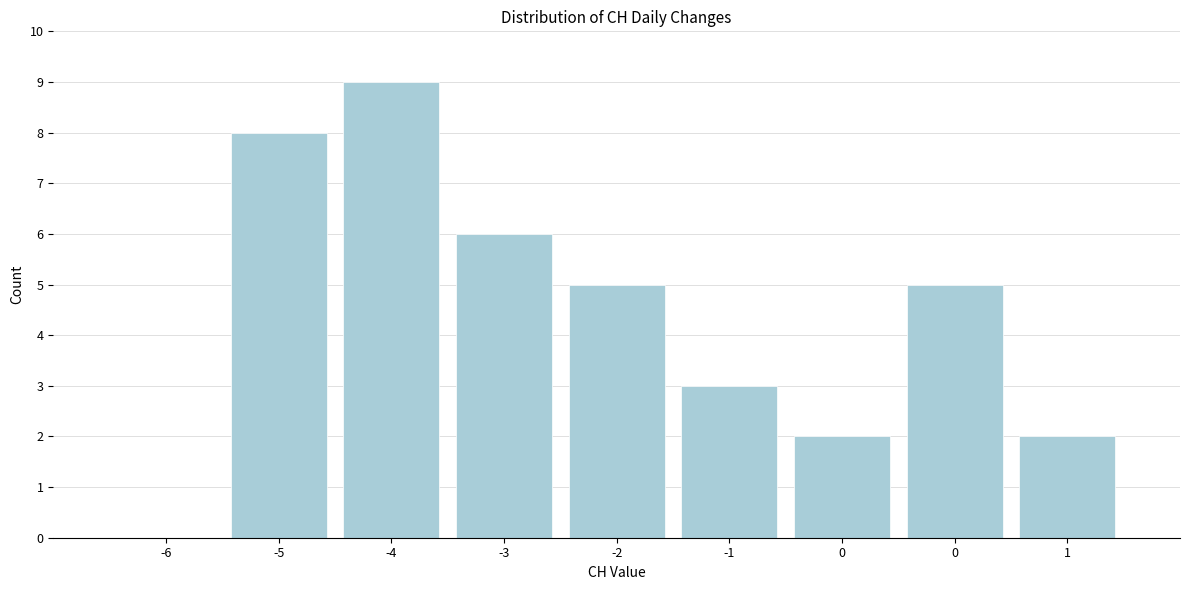

How many data points does each series have?

9